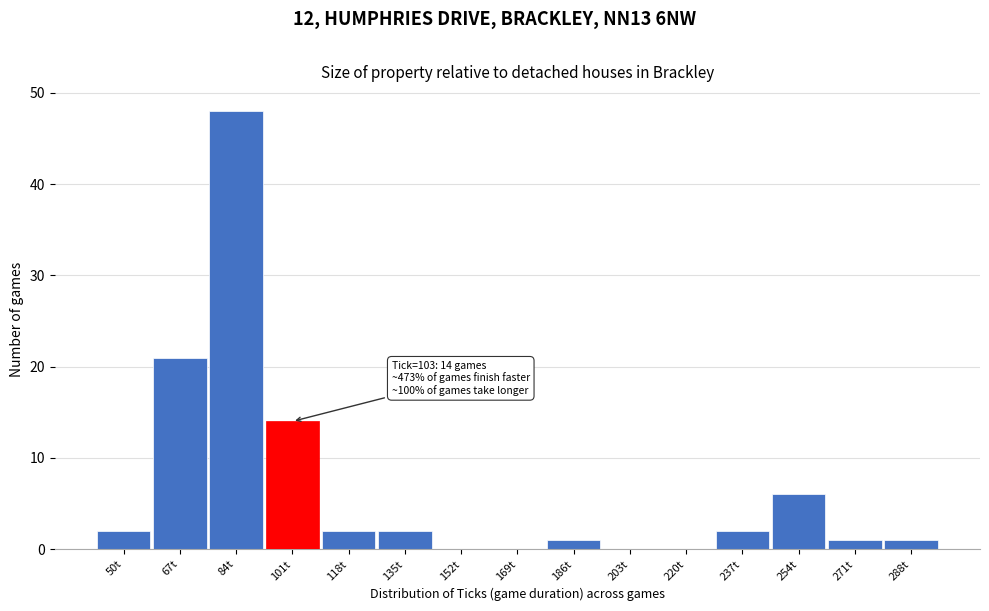

Reading left to right, what are all the values shown in this chart?

50t=2	67t=21	84t=48	101t=14	118t=2	135t=2	152t=0	169t=0	186t=1	203t=0	220t=0	237t=2	254t=6	271t=1	288t=1